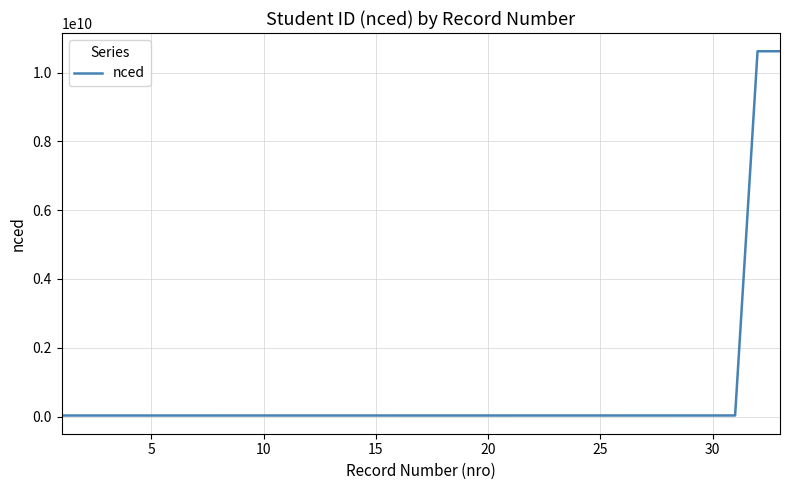

What is the greatest value displayed?

10620057699